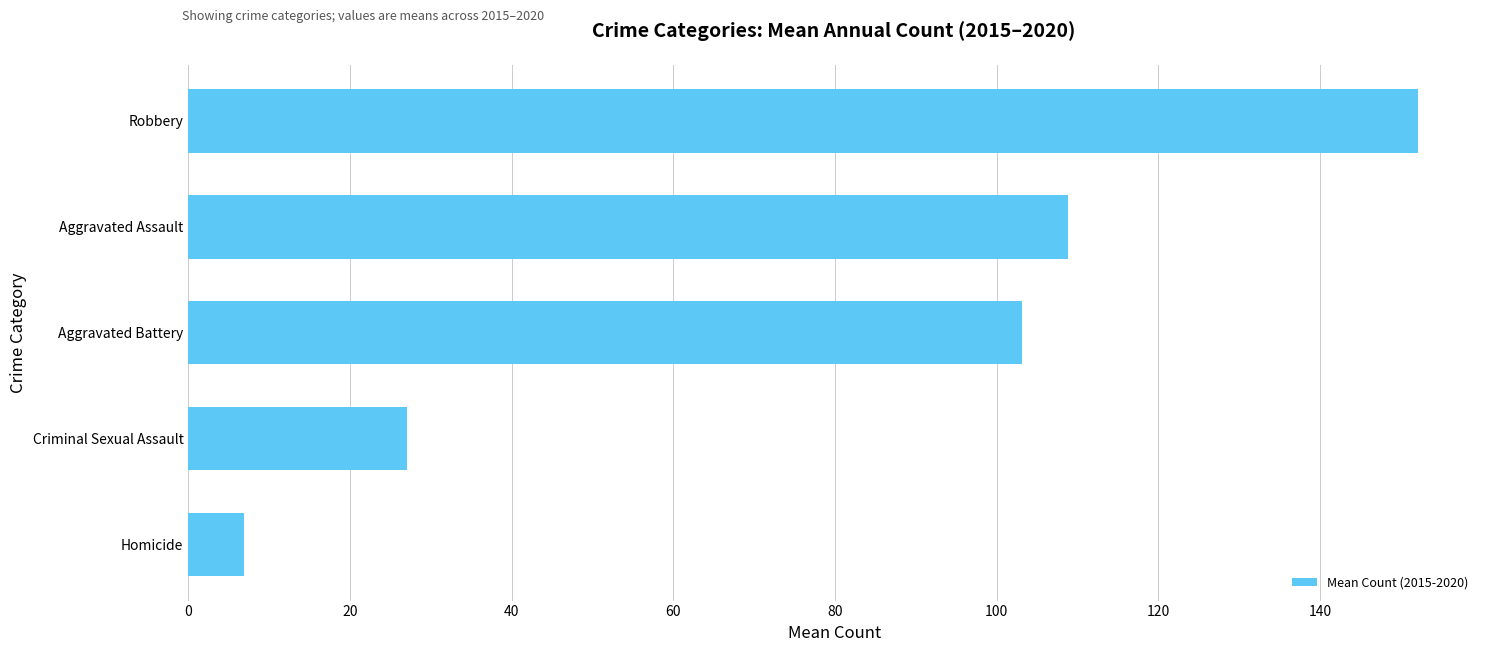

At which category does the chart reach its peak across all series?

Robbery